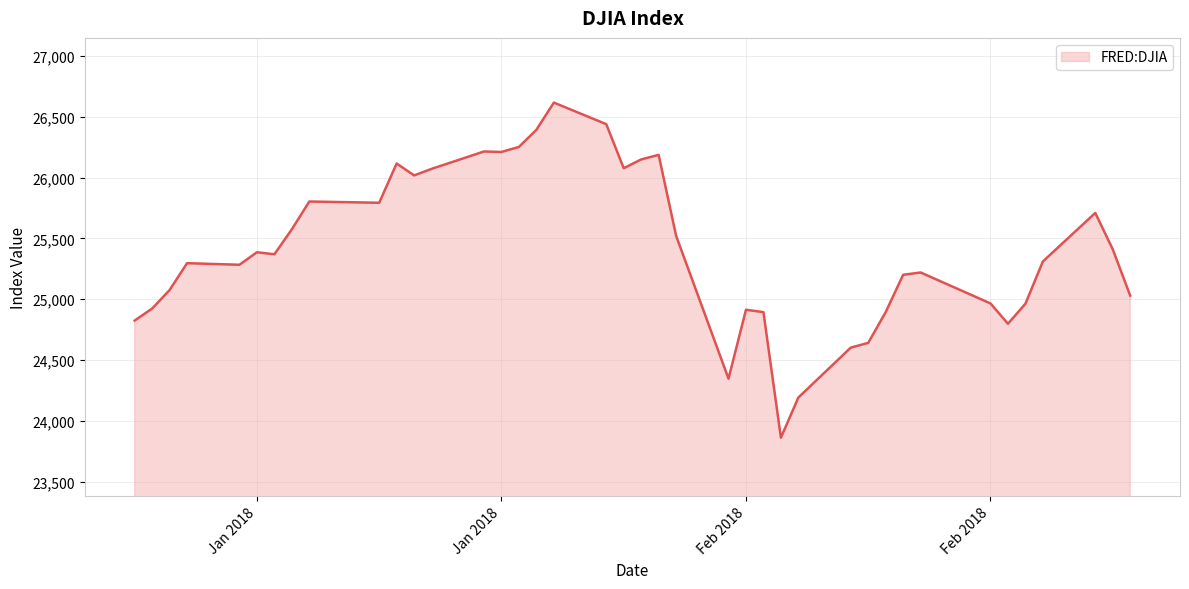

What is the maximum value shown in the chart?

26616.7